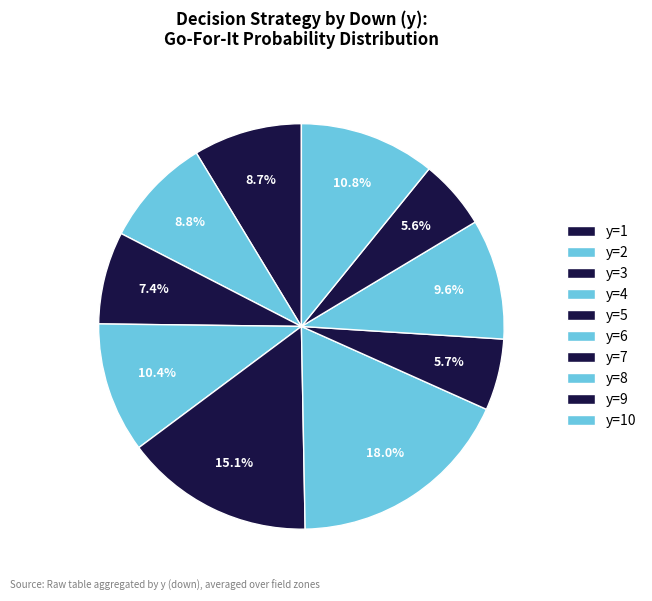

The y=9 slice represents 17% of the pie. True or false?

False